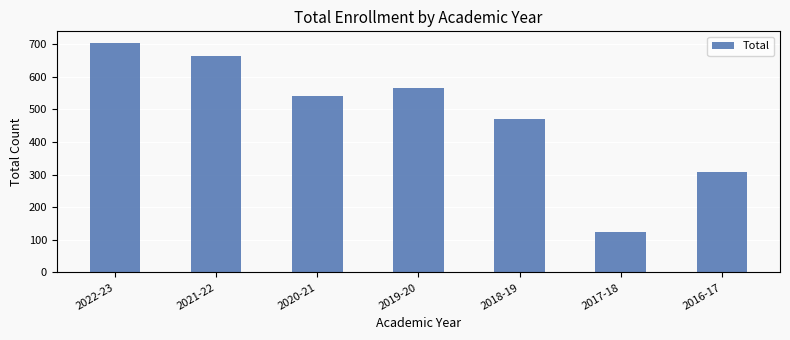

List the labels in order of value, smallest first.

2017-18, 2016-17, 2018-19, 2020-21, 2019-20, 2021-22, 2022-23